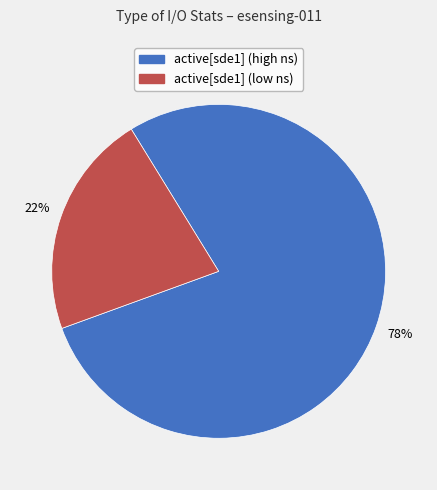

To the nearest percent, what is the average slice percentage?

50%